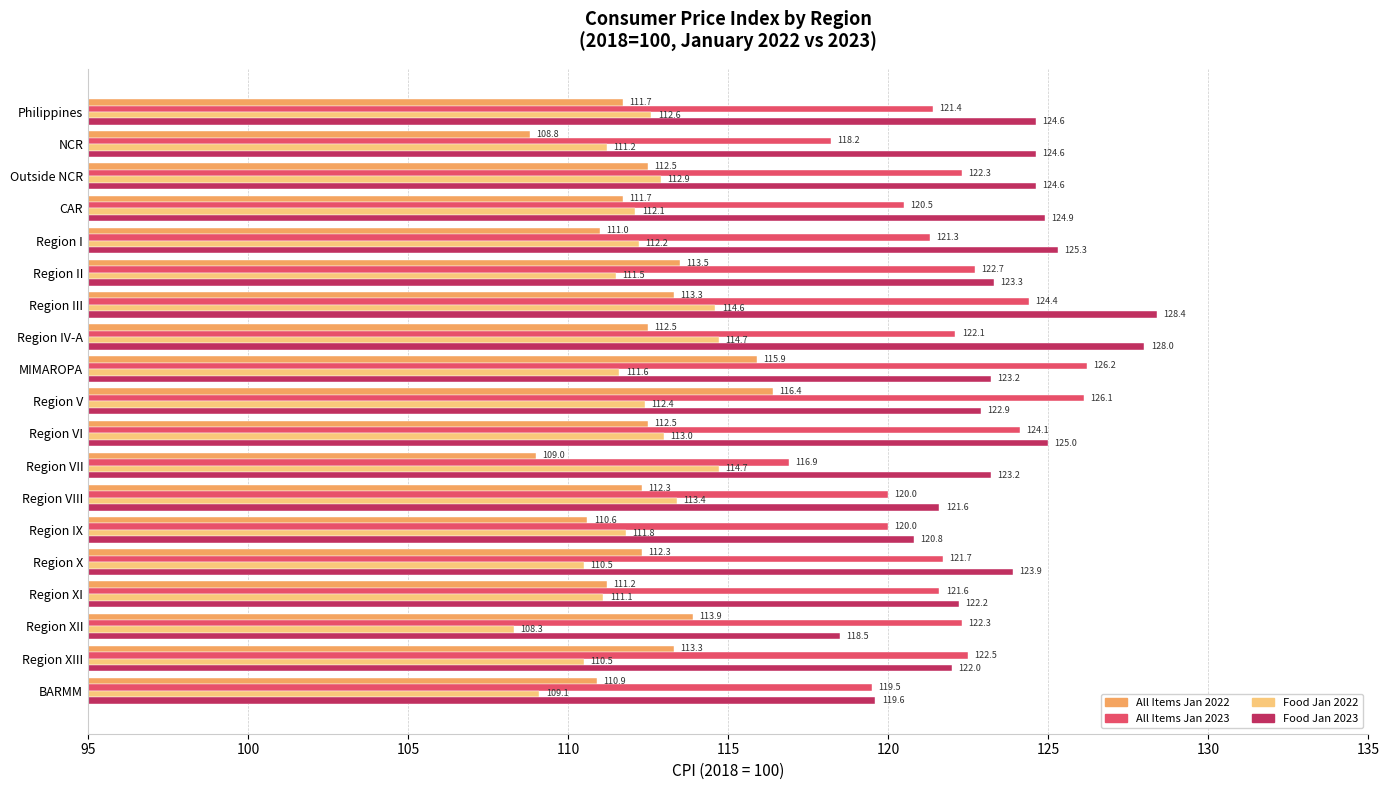

At which category does the chart reach its peak across all series?

Region III